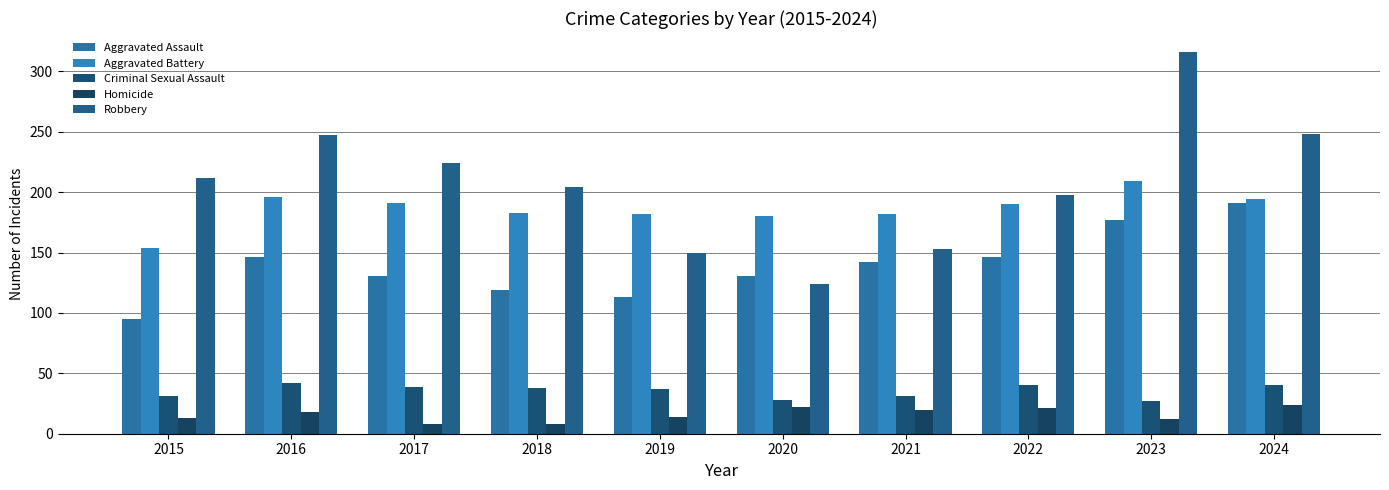

At 2019, list the series in order from smallest to largest.

Homicide, Criminal Sexual Assault, Aggravated Assault, Robbery, Aggravated Battery